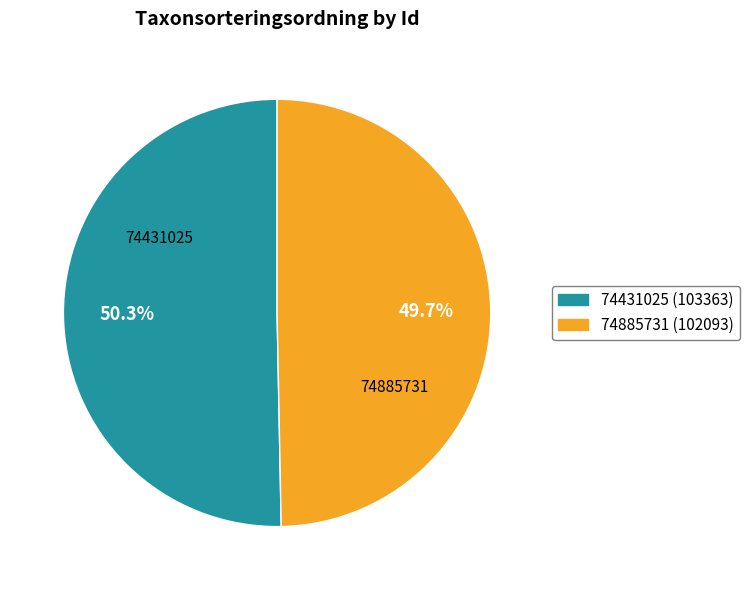

Is there any slice that represents more than half of the pie?

Yes